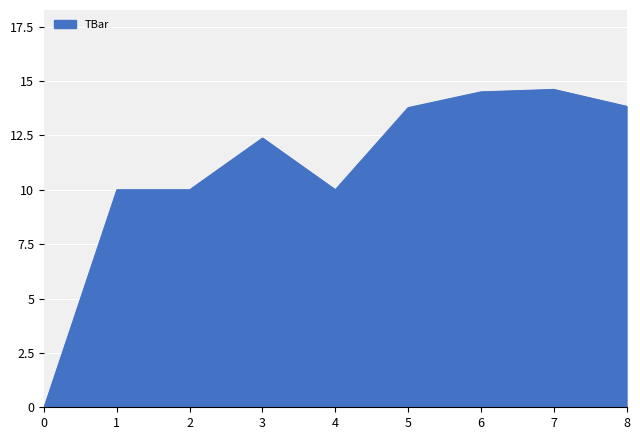

The value at 6 is 14.5. True or false?

True